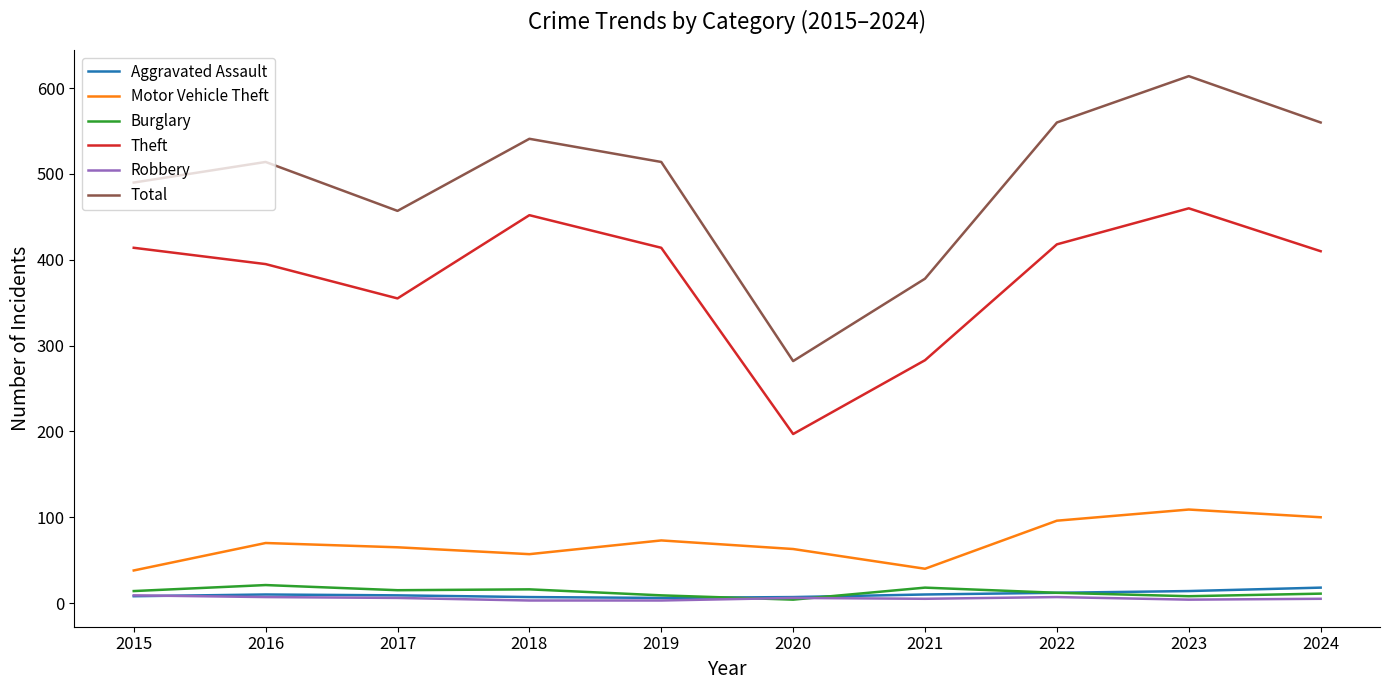

The value of Motor Vehicle Theft at 2016 is 70. True or false?

True